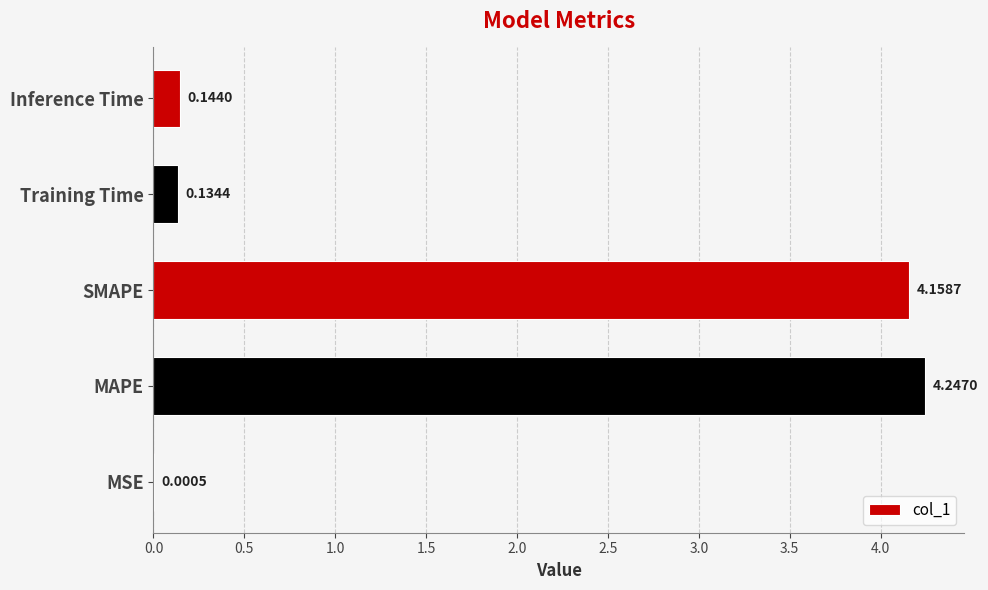

At which label is the value closest to 2?

Inference Time